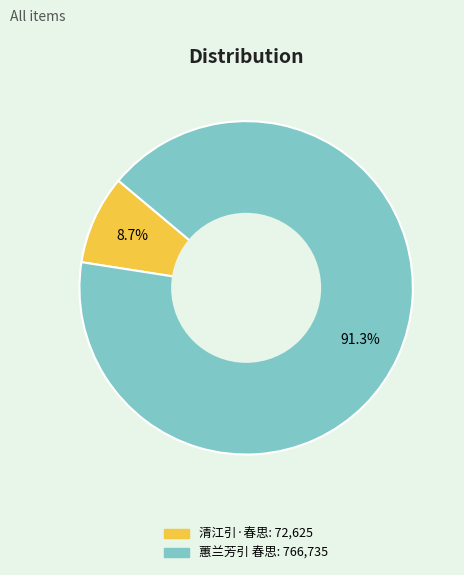

Is there any slice that represents more than half of the pie?

Yes